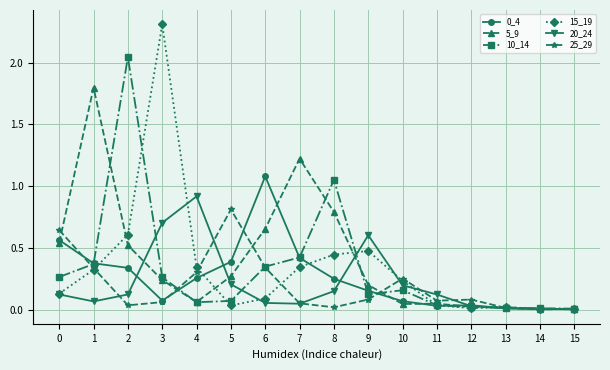

The value of 20_24 at 15 is 0.0. True or false?

True